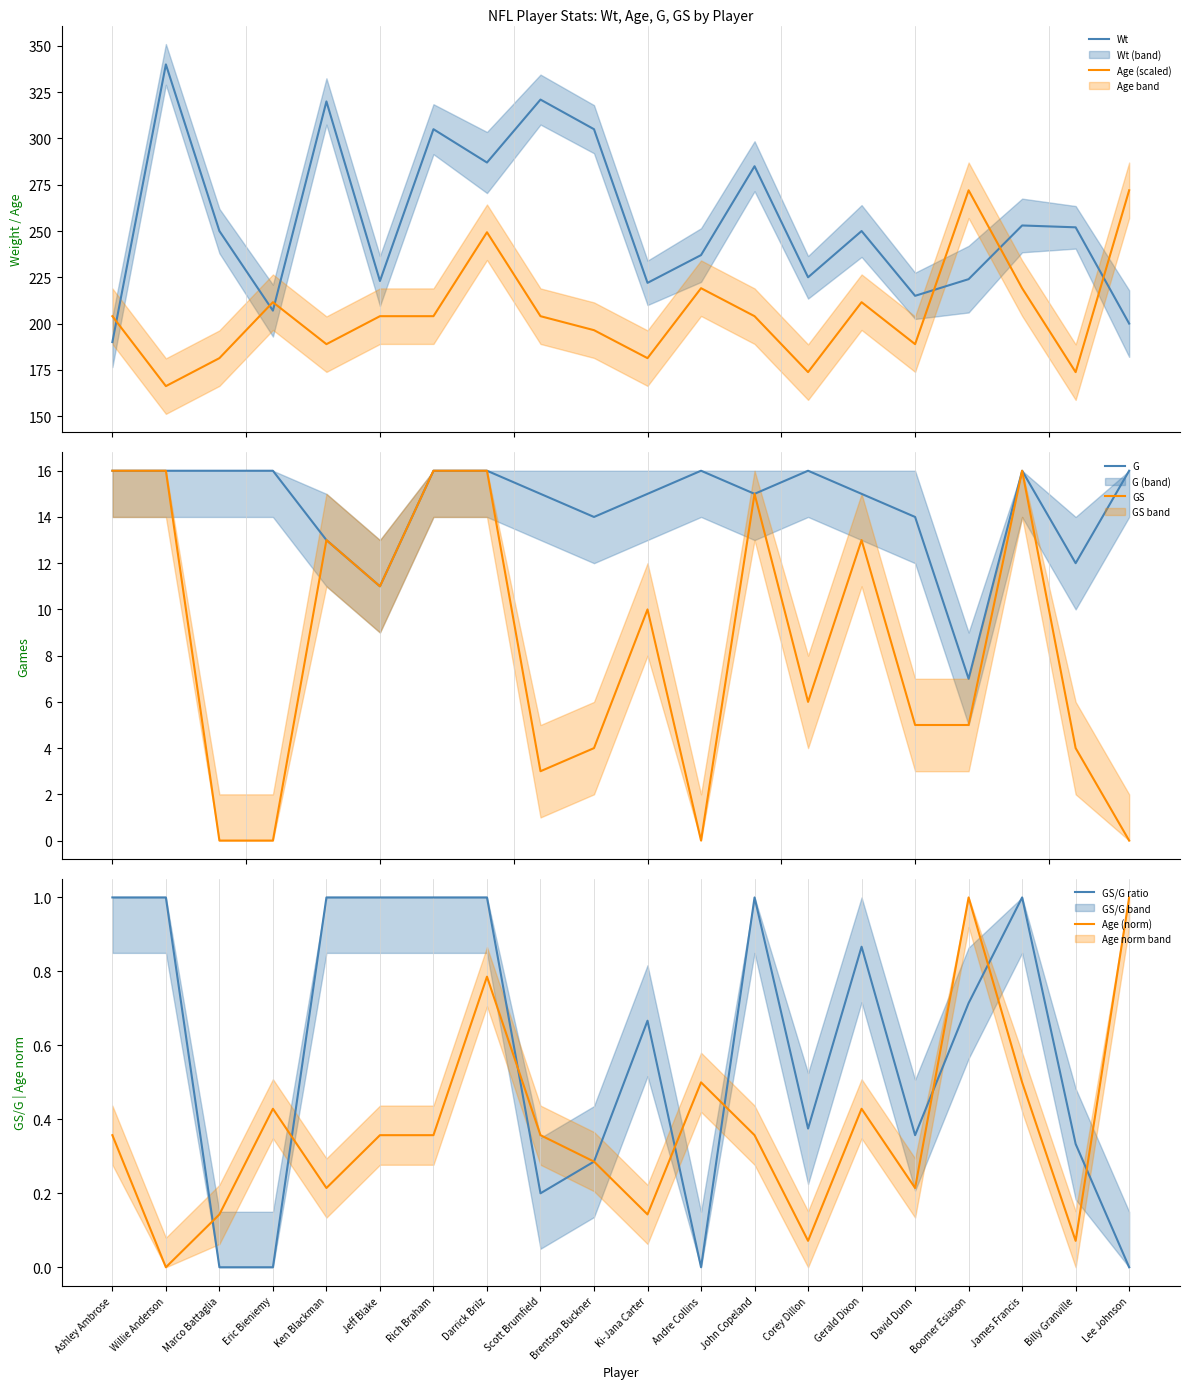

What is the spread (max minus min) of values at John Copeland?

284.6